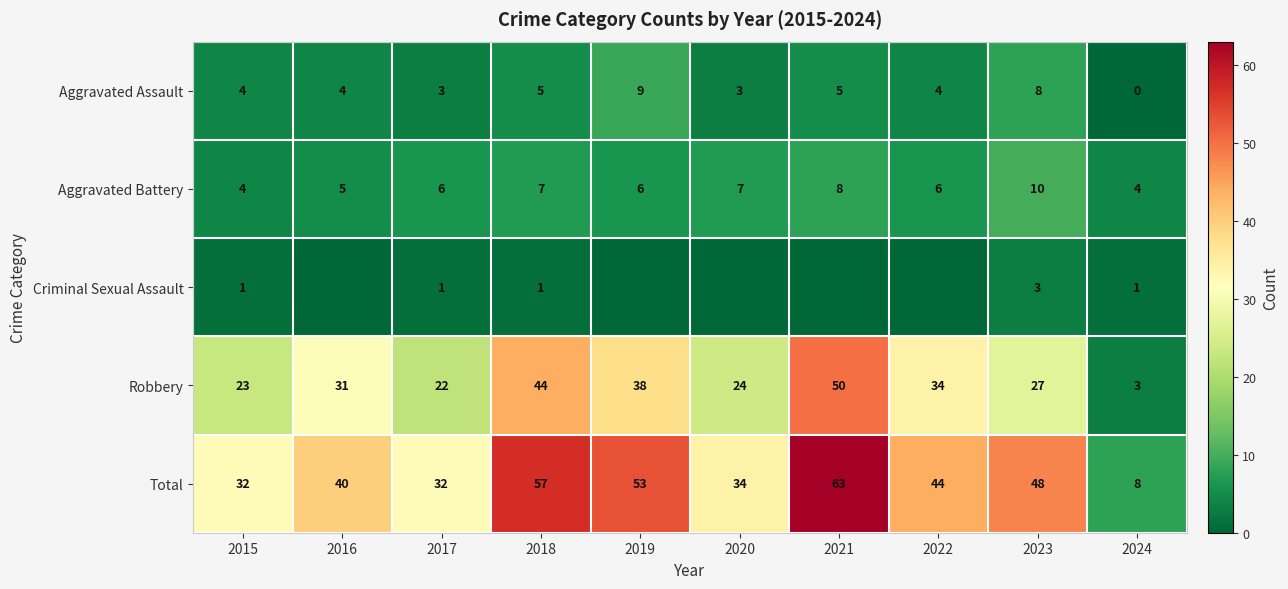

What is the sum of all Robbery values?

296